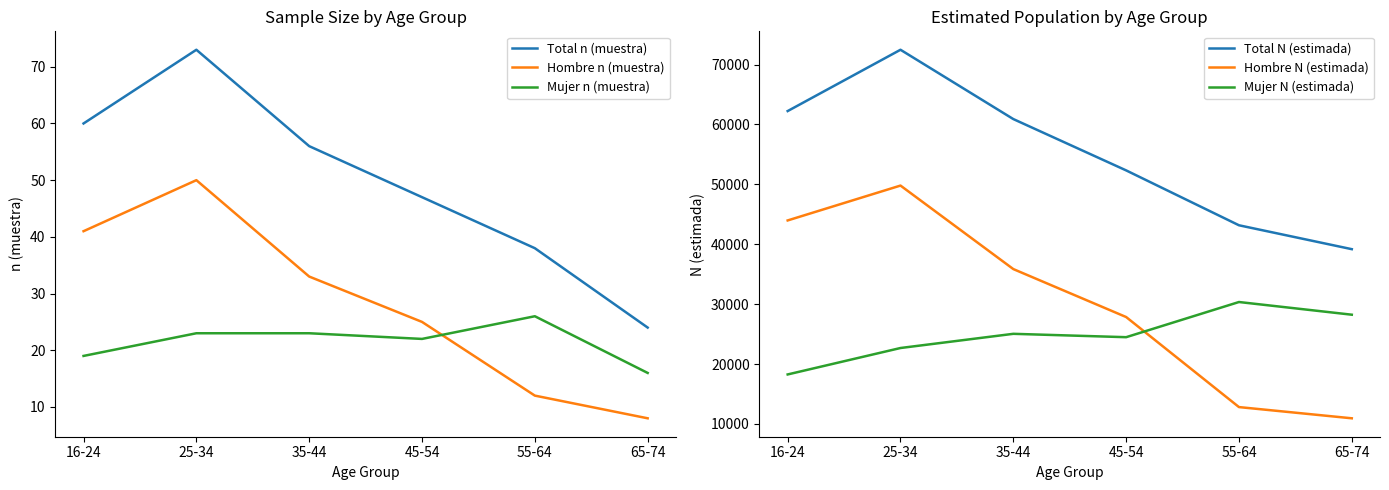

Is this an area chart (filled region under the line)?

No